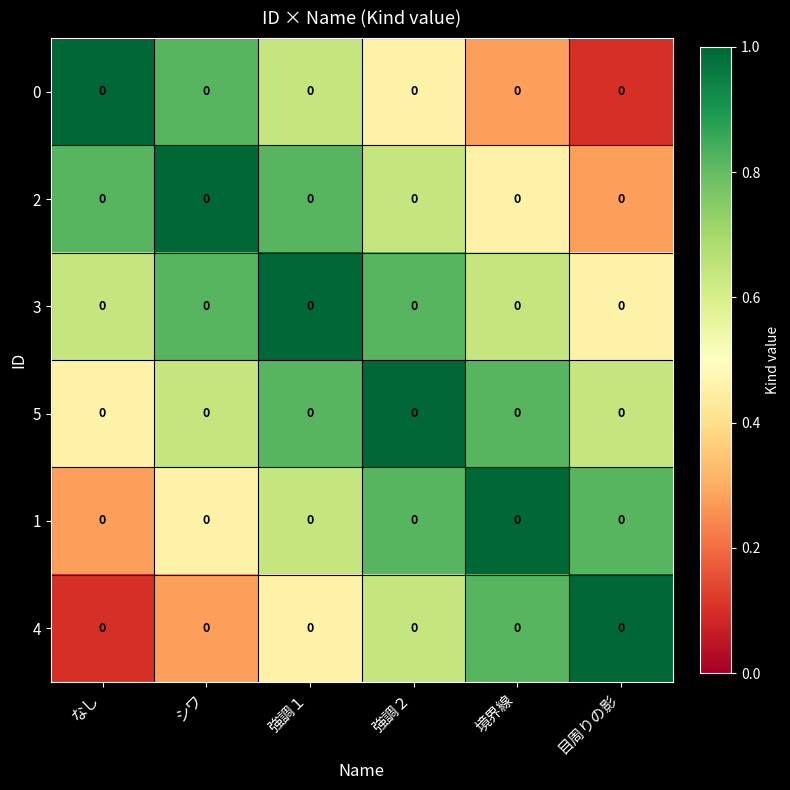

The 1 series shows 1.0 at 境界線. True or false?

True